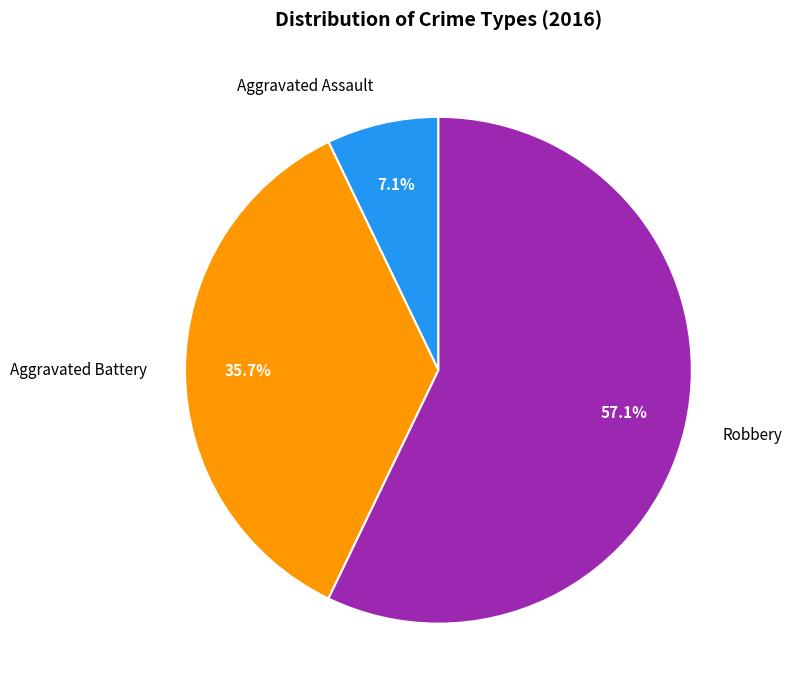

Do Aggravated Battery and Robbery together represent more than half of the pie?

Yes